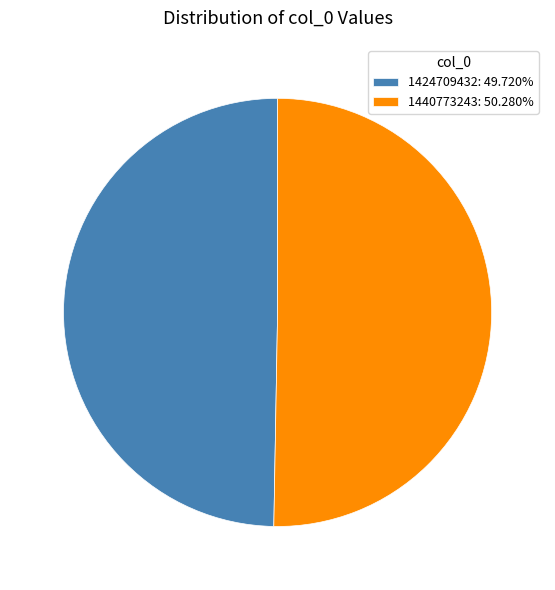

Approximately how many times larger is the value at 1440773243: 50.280% compared to 1424709432: 49.720%?

1.0